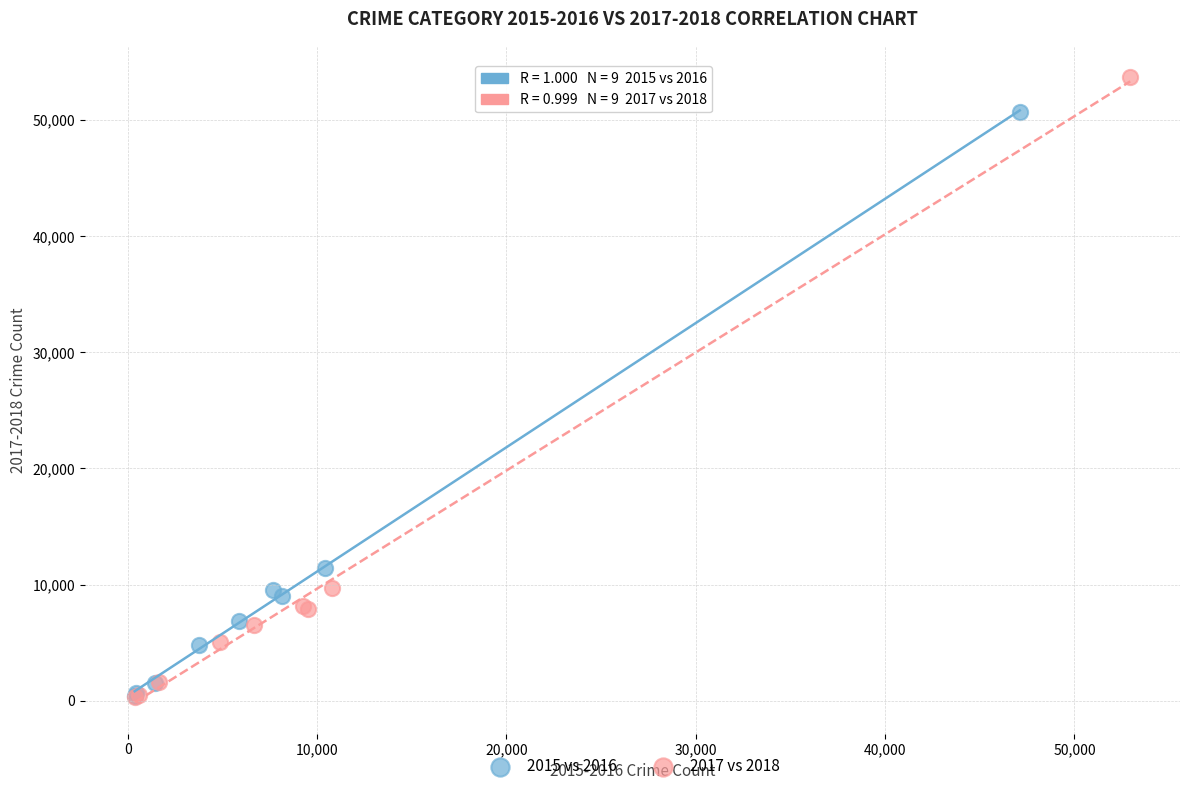

Which series has the largest Y range (max minus min)?

2017 vs 2018